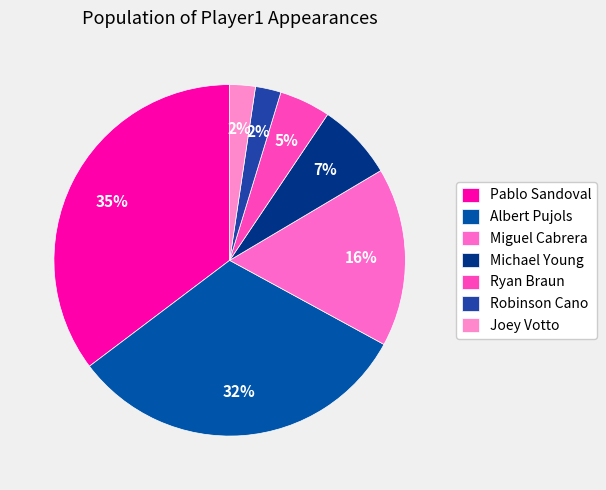

How many slices are in this pie chart?

7